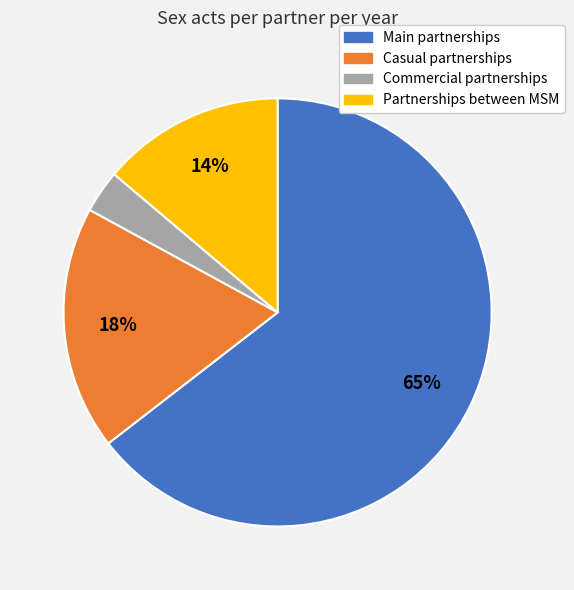

Do Partnerships between MSM and Commercial partnerships together represent more than half of the pie?

No